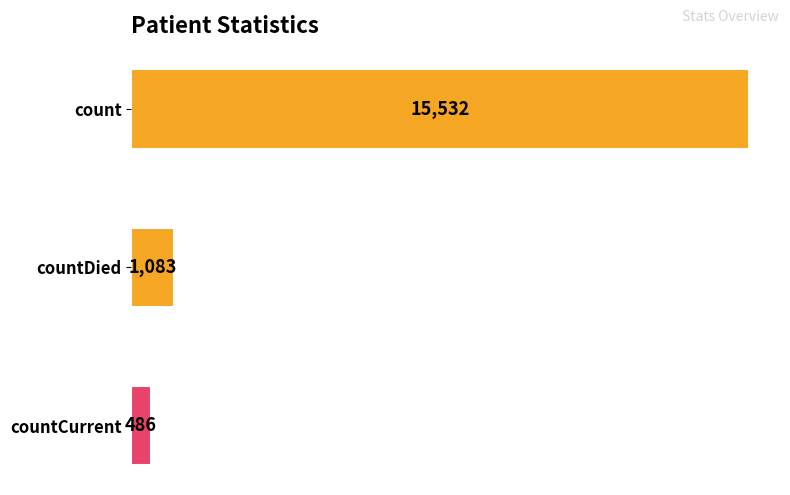

Does the chart contain any negative values?

No